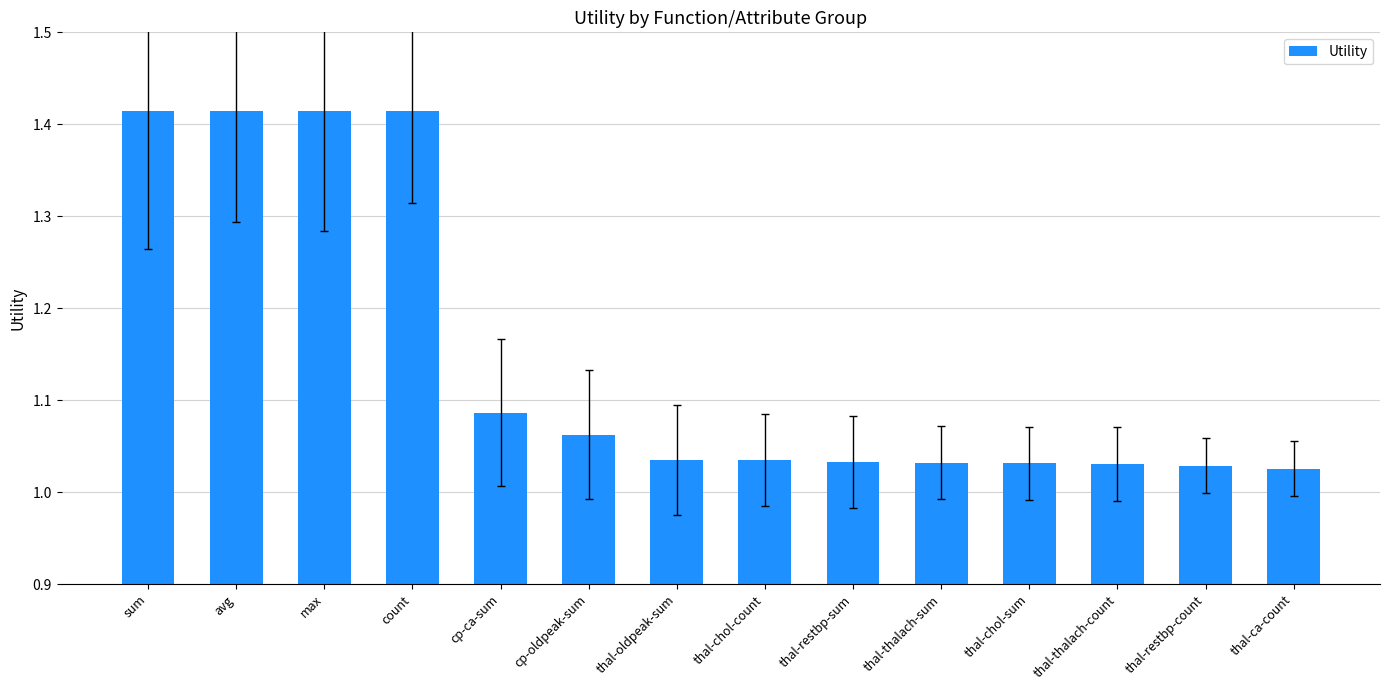

What position from the left is thal-thalach-count?

12